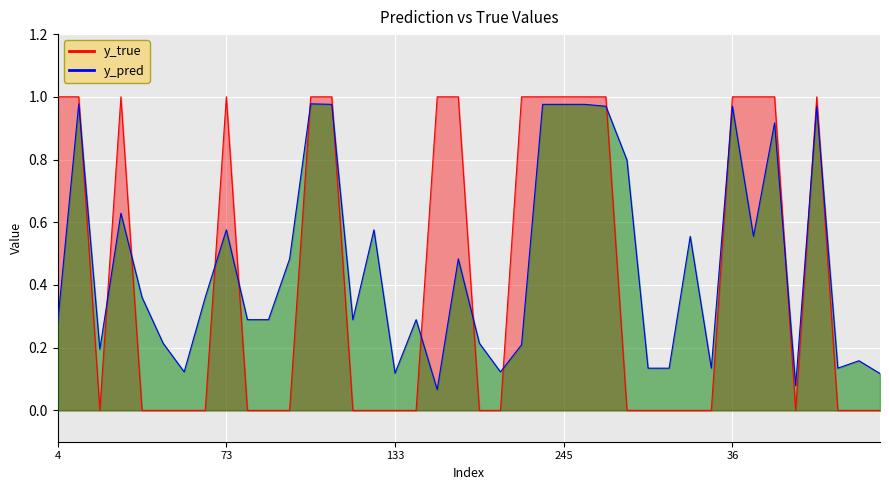

Which series has the largest range (max minus min)?

y_true